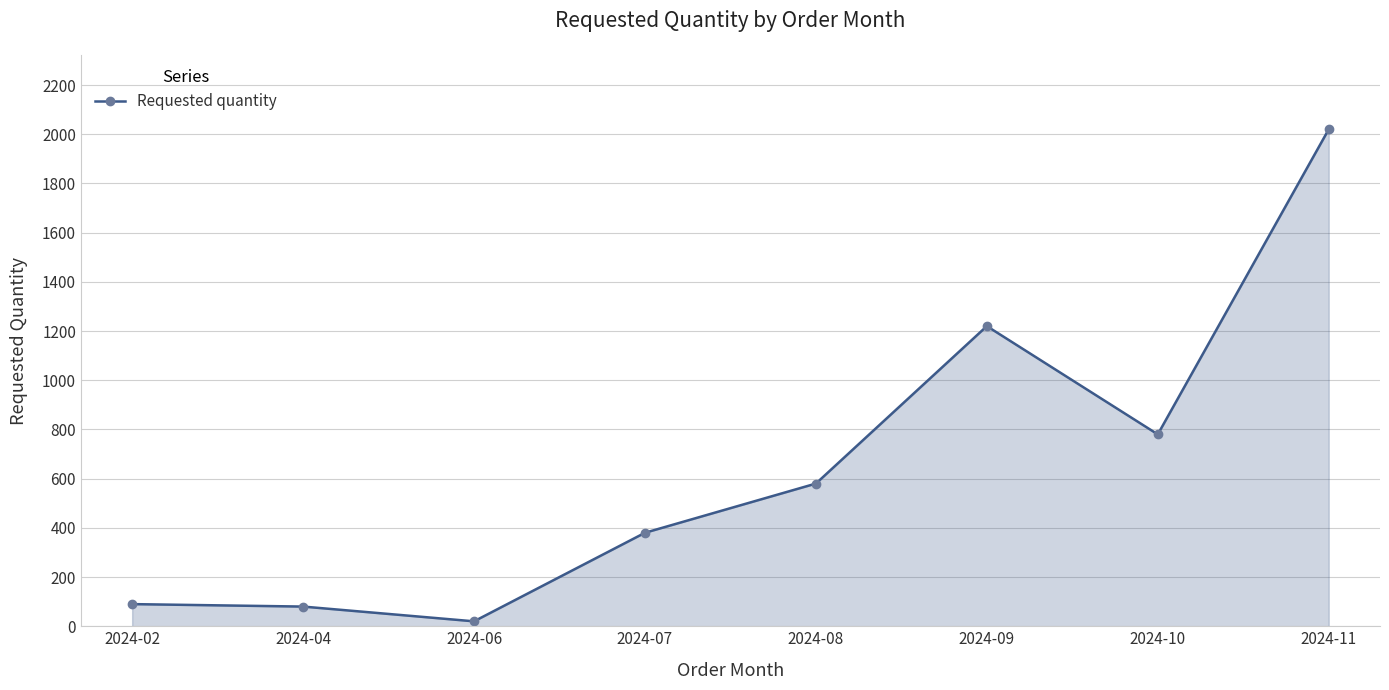

At which category does the data reach its first local valley?

2024-06